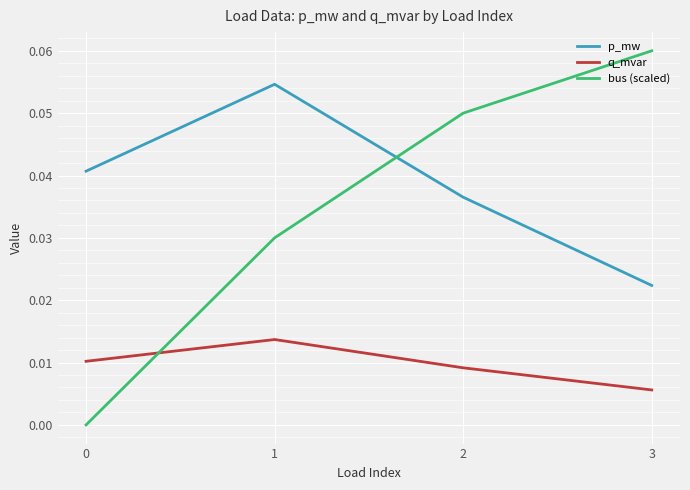

What are all the series names shown in the legend?

p_mw, q_mvar, bus (scaled)